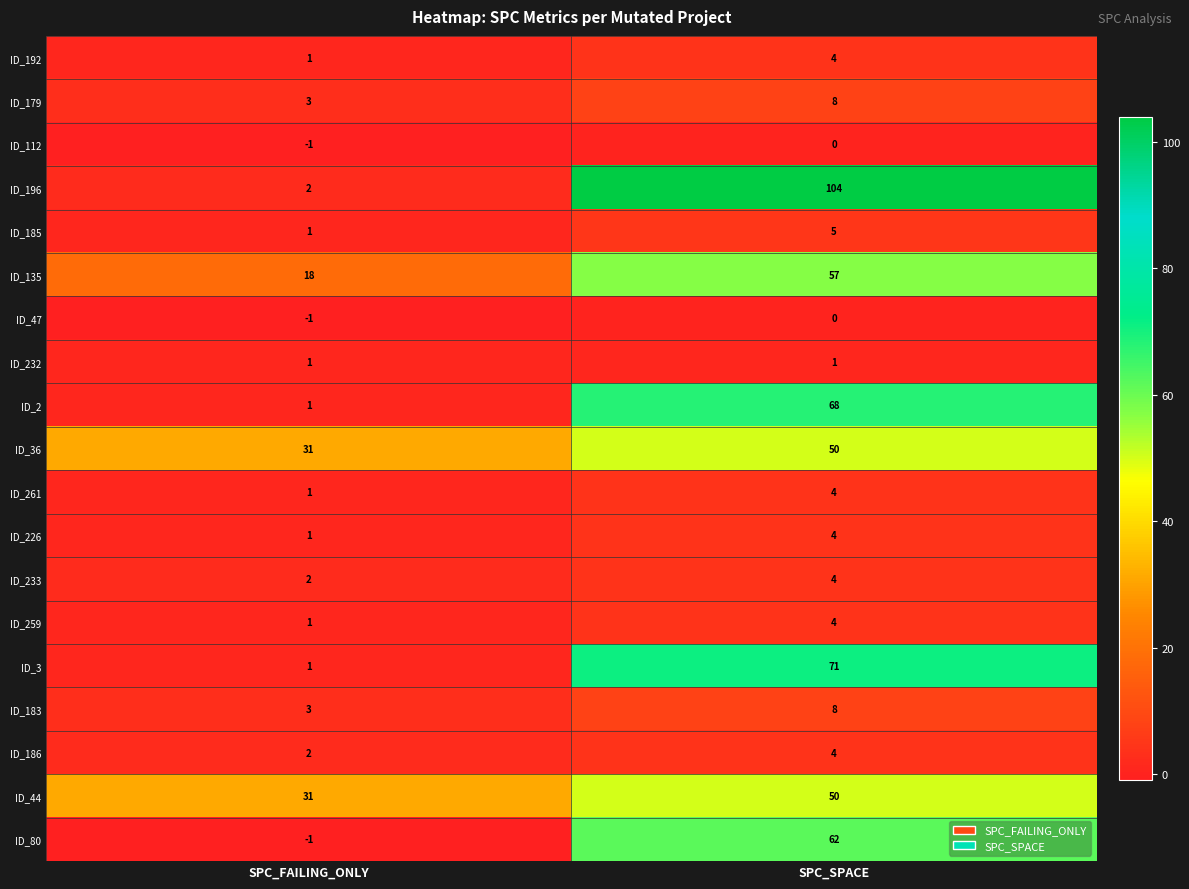

List the labels in order of ID_179 value, smallest first.

SPC_FAILING_ONLY, SPC_SPACE